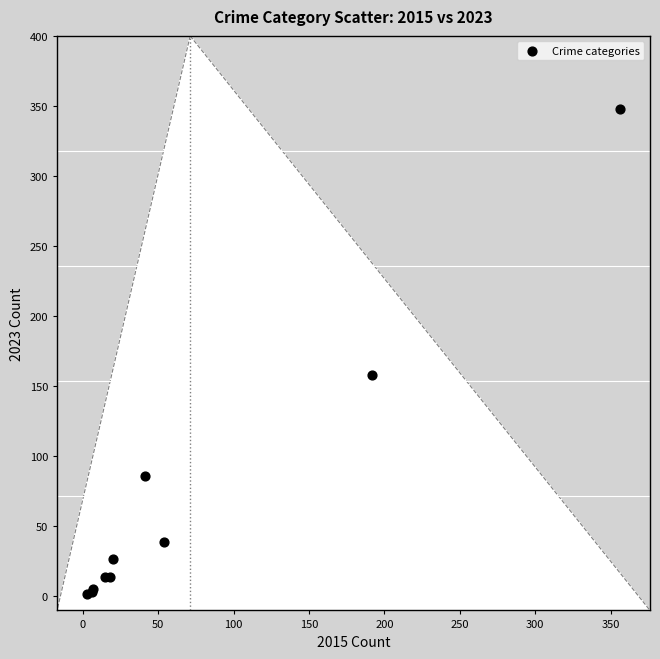

What Y value in the scatter plot is closest to 175?

158